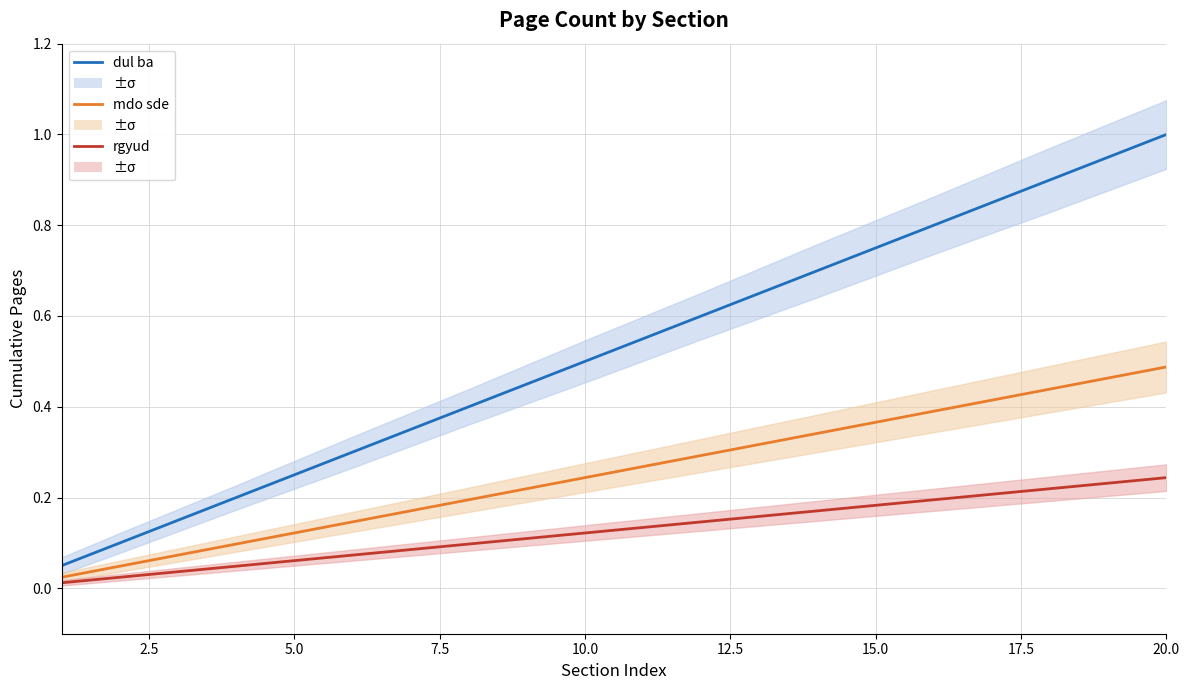

True or false: mdo sde and dul ba intersect in this chart.

False